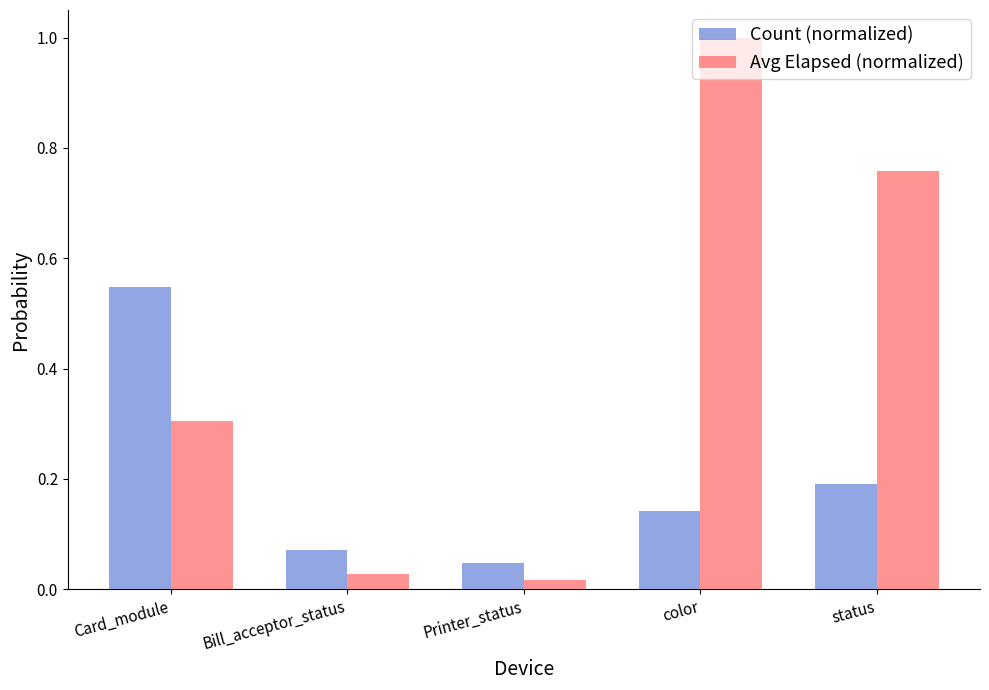

Which label corresponds to the largest value in the chart?

color